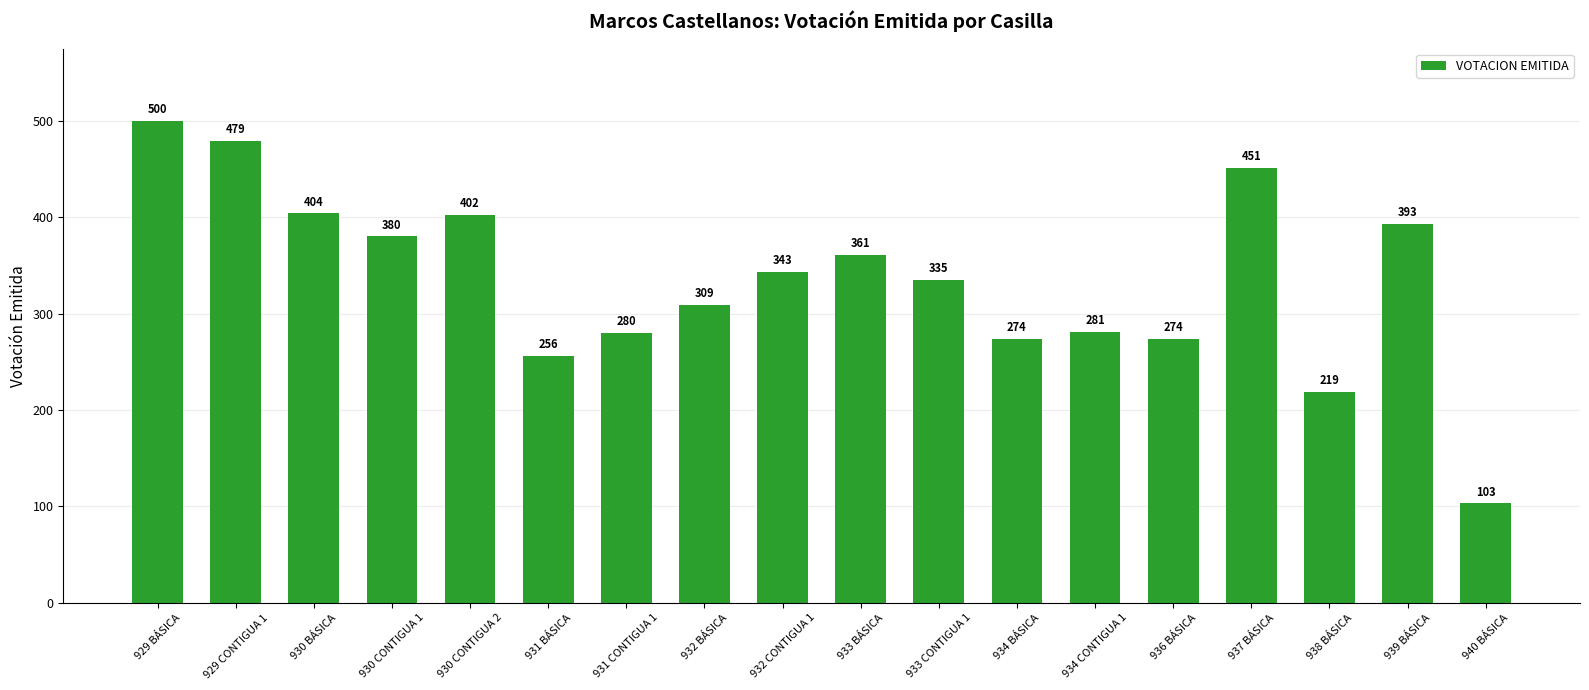

At which category does the chart reach its minimum across all series?

940 BÁSICA